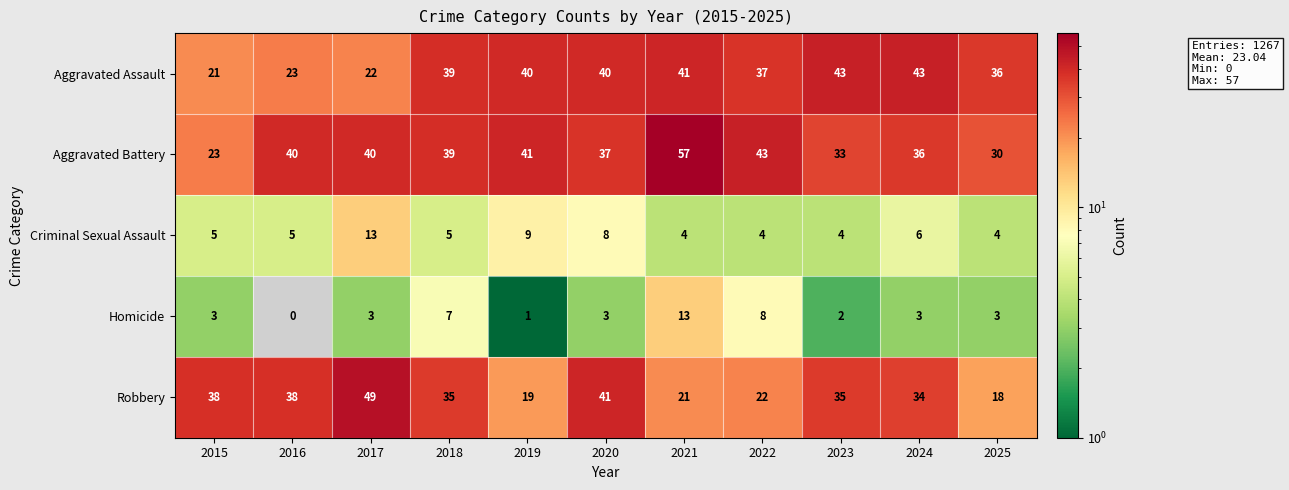

What is the average value of the Aggravated Battery series?

38